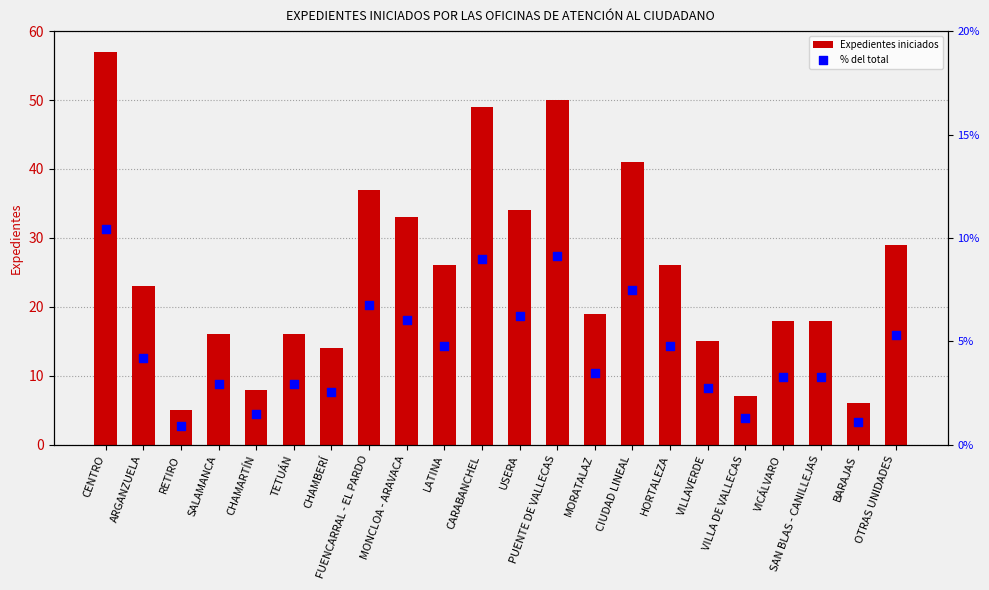

What are all the series names shown in the legend?

Expedientes iniciados, % del total